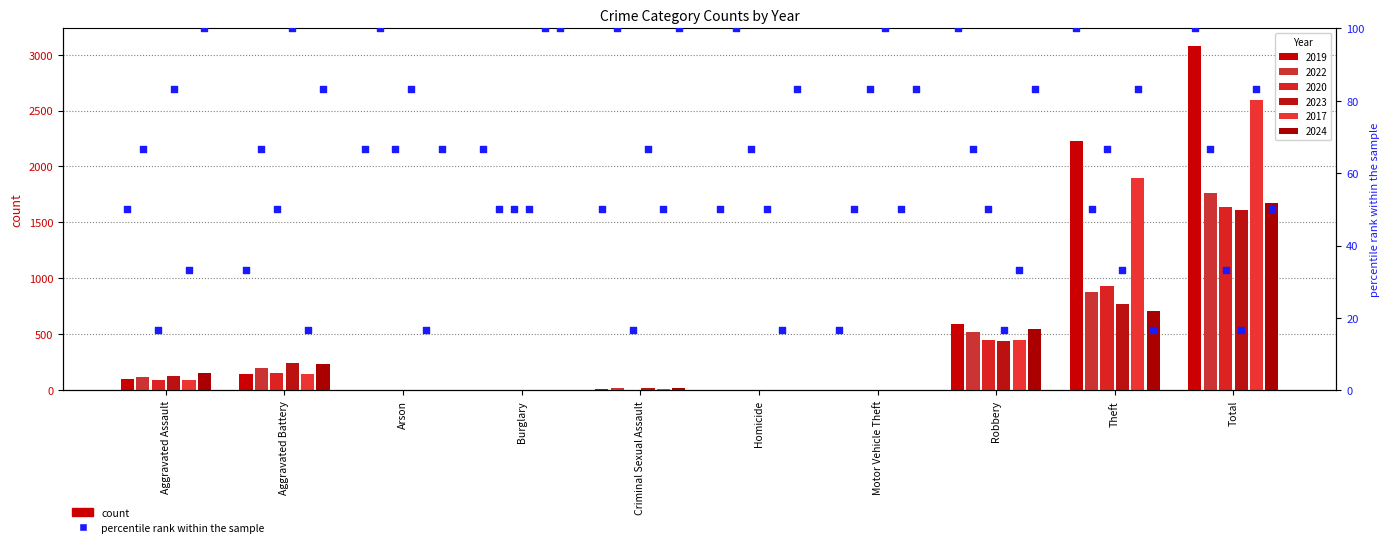

Which series reaches the minimum Y coordinate?

2022